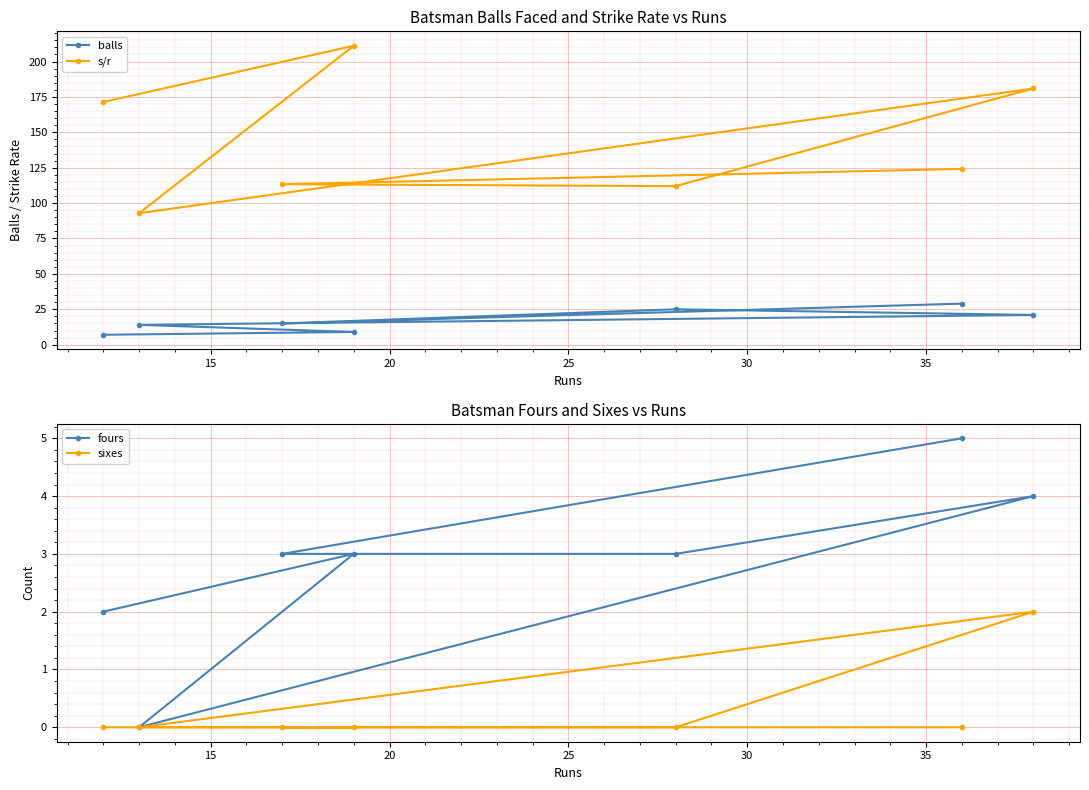

Which series has the largest total across all categories?

s/r